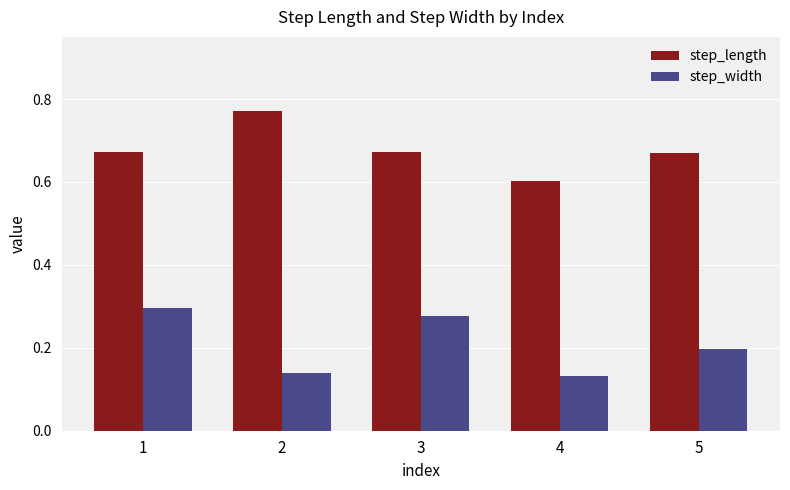

What is the difference between the highest and lowest values at 1?

0.4